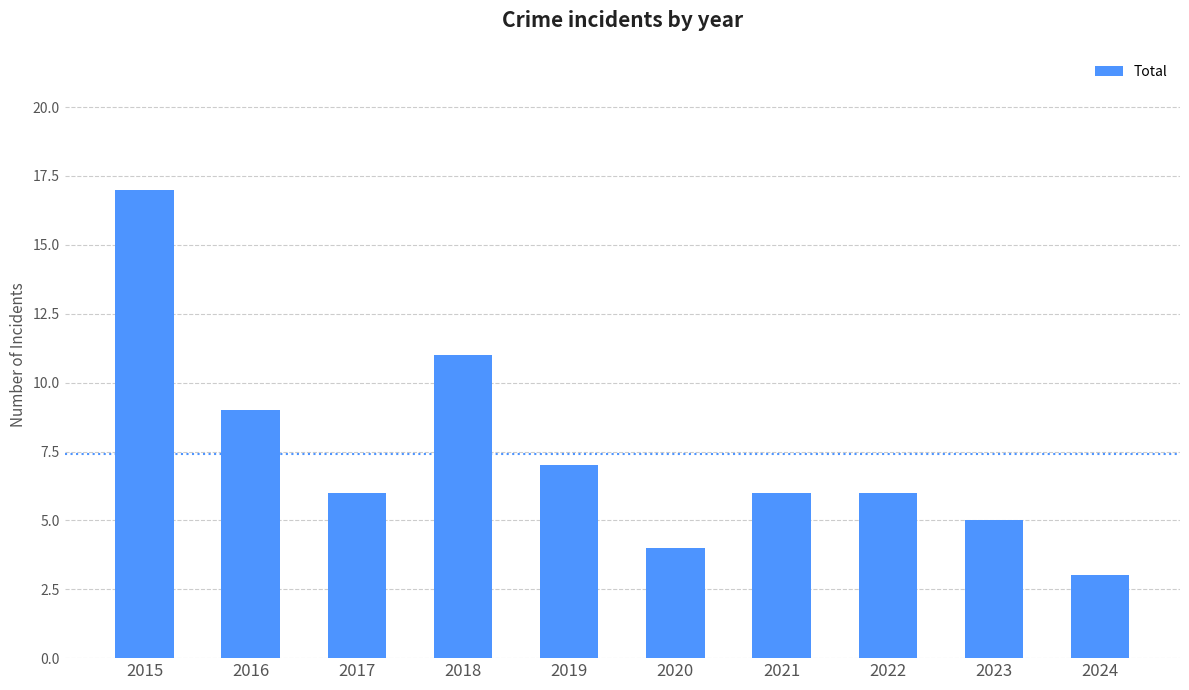

True or false: the data shows 2 at 2023.

False